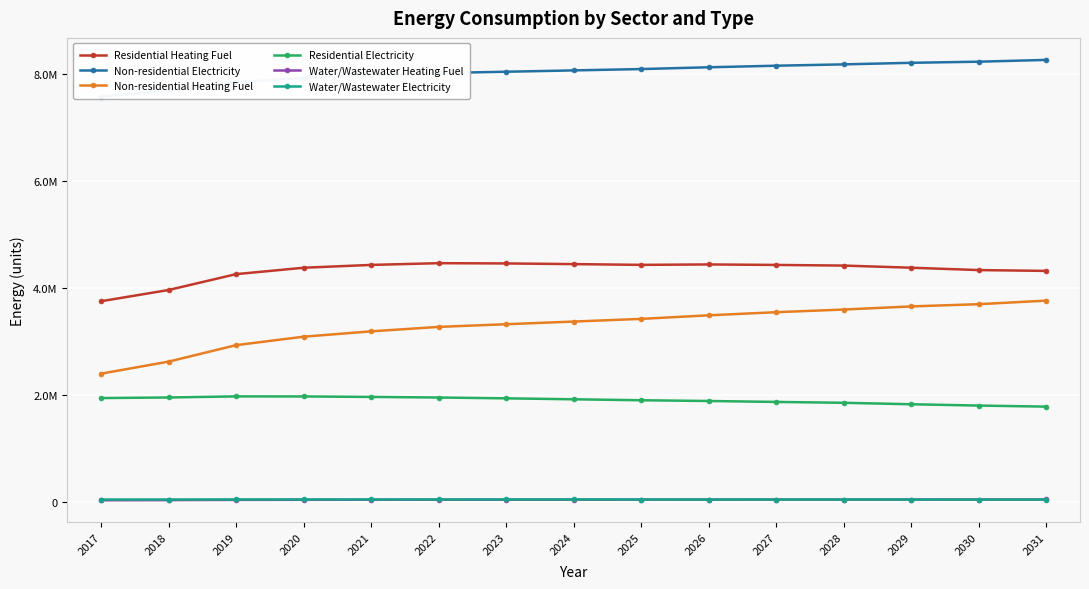

What is the difference between the Residential Electricity values at 2030 and 2024?

117299.7